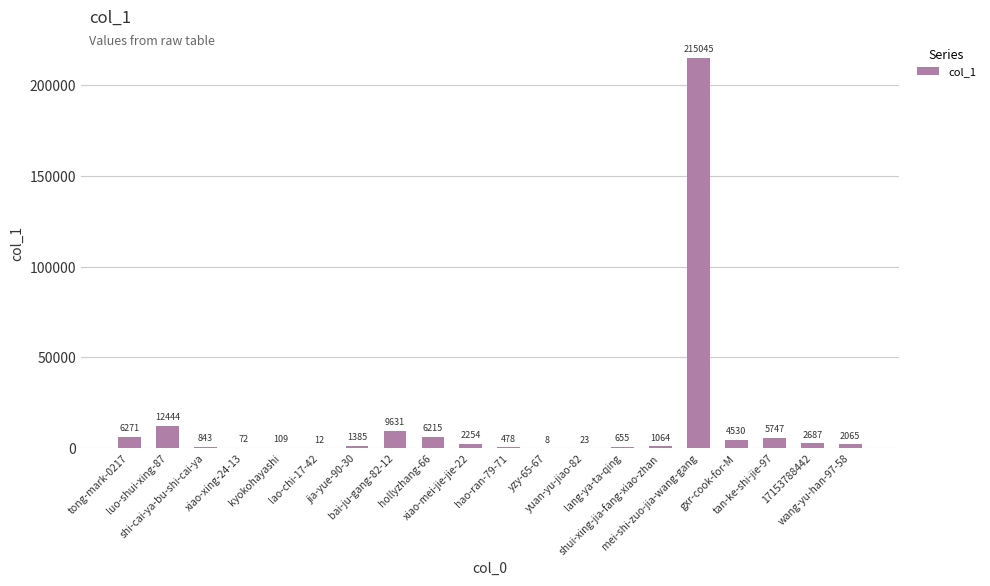

Reading right to left, what are all the values shown in this chart?

wang-yu-han-97-58=2065	17153788442=2687	tan-ke-shi-jie-97=5747	gxr-cook-for-M=4530	mei-shi-zuo-jia-wang-gang=215045	shui-xing-jia-fang-xiao-zhan=1064	lang-ya-ta-qing=655	yuan-yu-jiao-82=23	yzy-65-67=8	hao-ran-79-71=478	xiao-mei-jie-jie-22=2254	hollyzhang-66=6215	bai-ju-gang-82-12=9631	jia-yue-90-30=1385	lao-chi-17-42=12	kyokohayashi=109	xiao-xing-24-13=72	shi-cai-ya-bu-shi-cai-ya=843	luo-shui-xing-87=12444	tong-mark-0217=6271